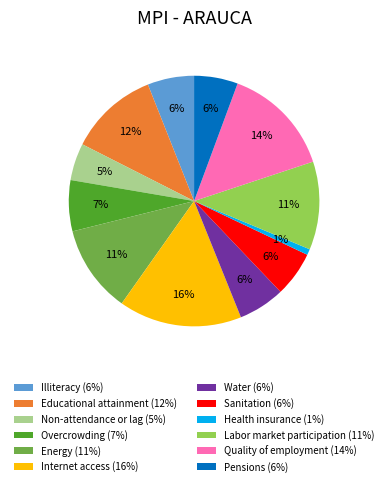

Is there any slice that represents more than half of the pie?

No